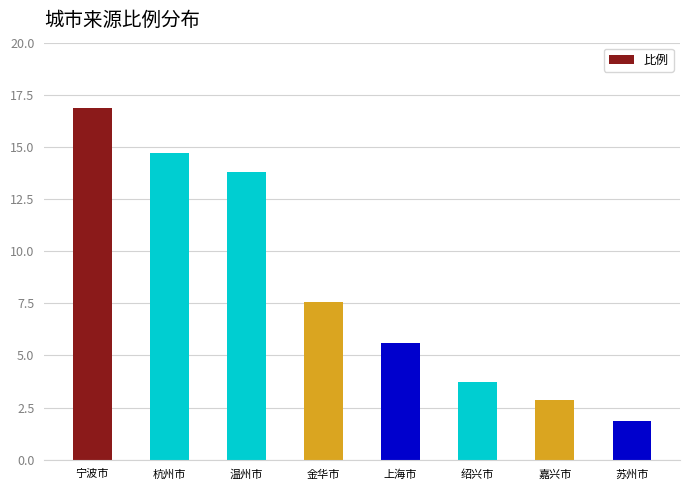

What is the change in value from 宁波市 to 温州市?

-3.1